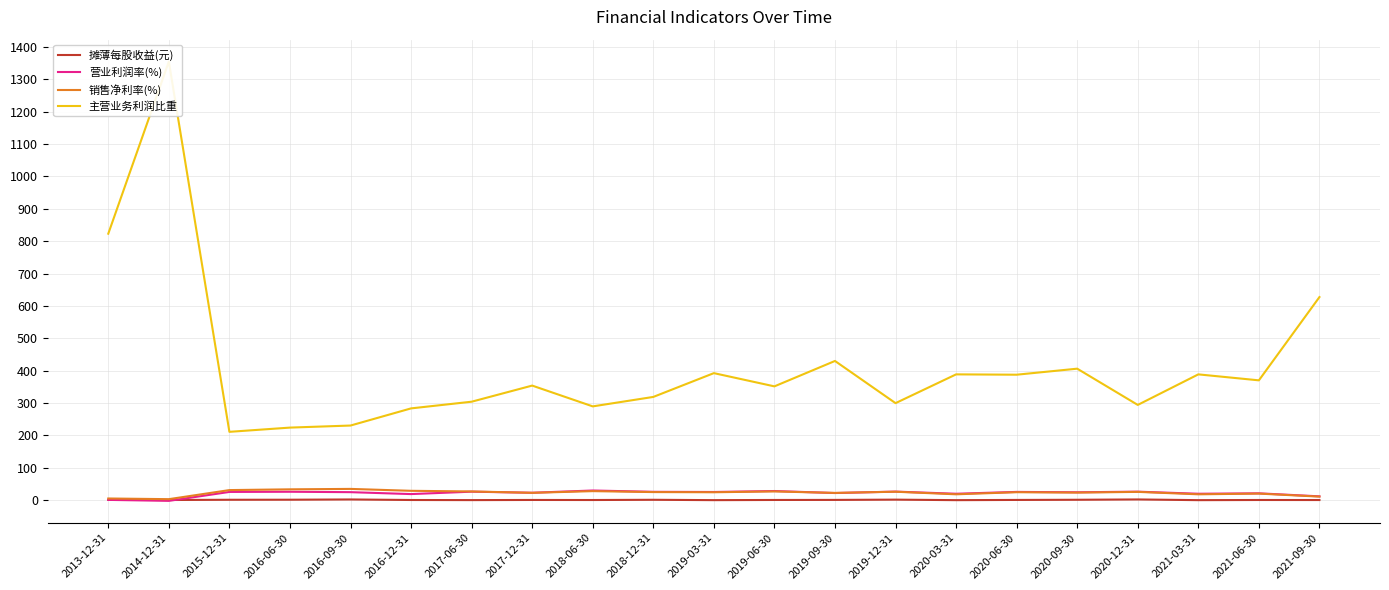

True or false: 主营业务利润比重 has more than 0 points higher than both neighbors.

True